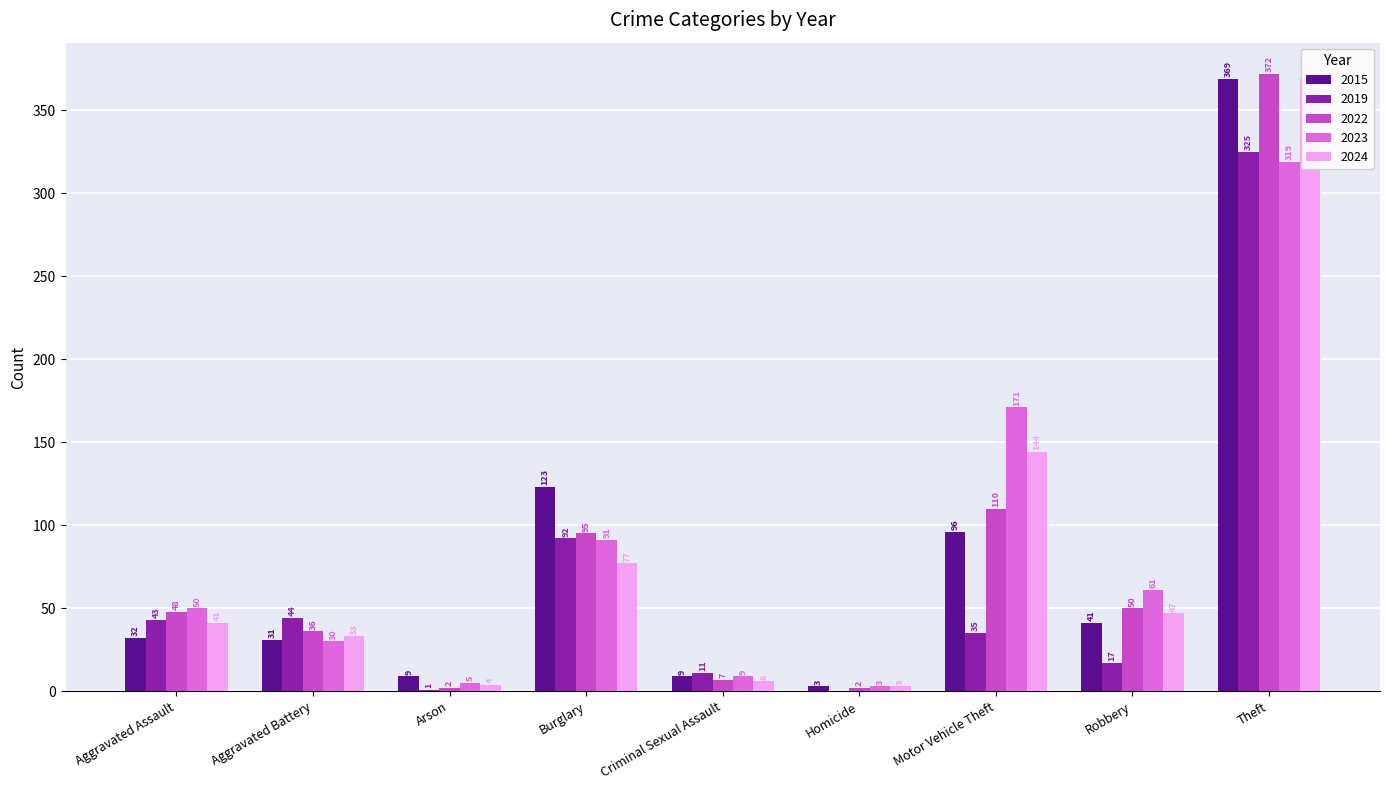

List the labels in order of 2023 value, smallest first.

Homicide, Arson, Criminal Sexual Assault, Aggravated Battery, Aggravated Assault, Robbery, Burglary, Motor Vehicle Theft, Theft